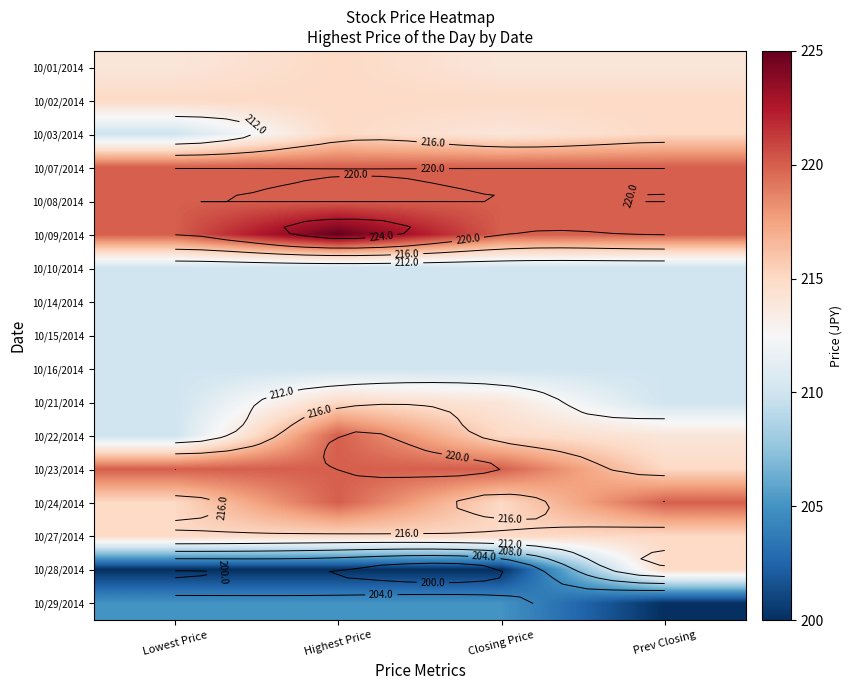

True or false: 10/10/2014 has a value of 322 at Lowest Price.

False